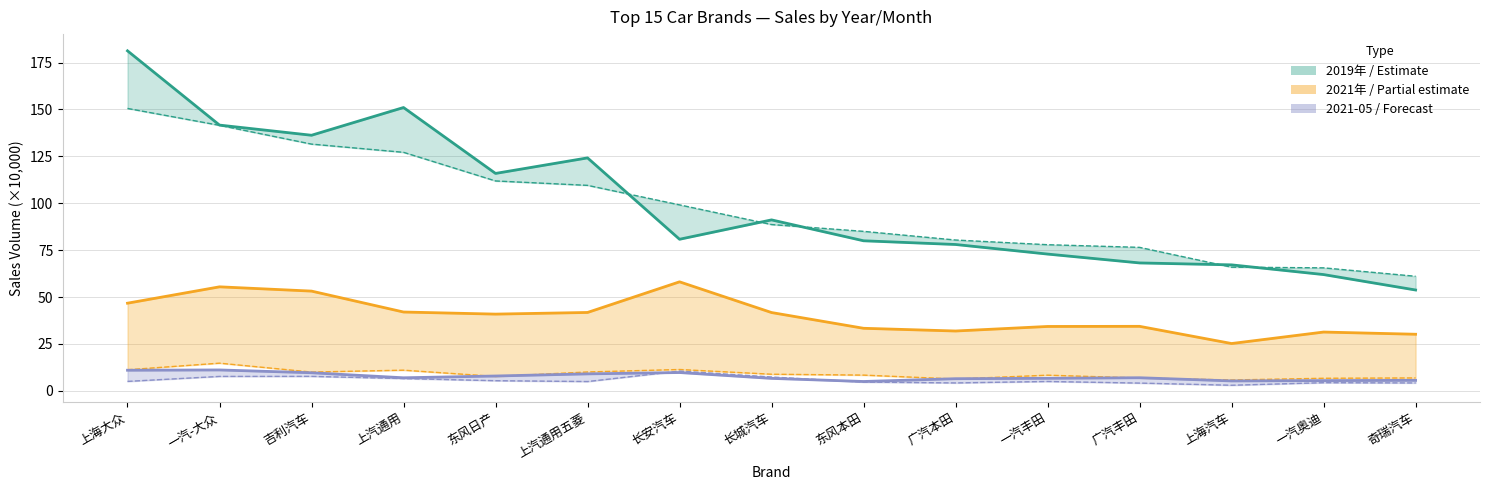

Is it true that 2021年 equals 58.9 at 上汽通用?

False